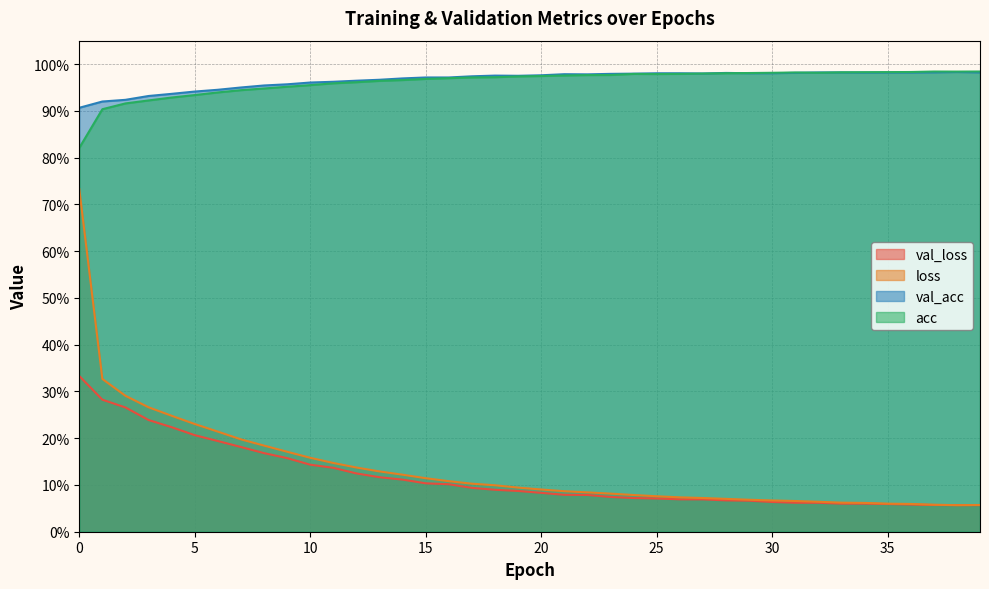

The val_acc series shows 1.0 at 31. True or false?

True